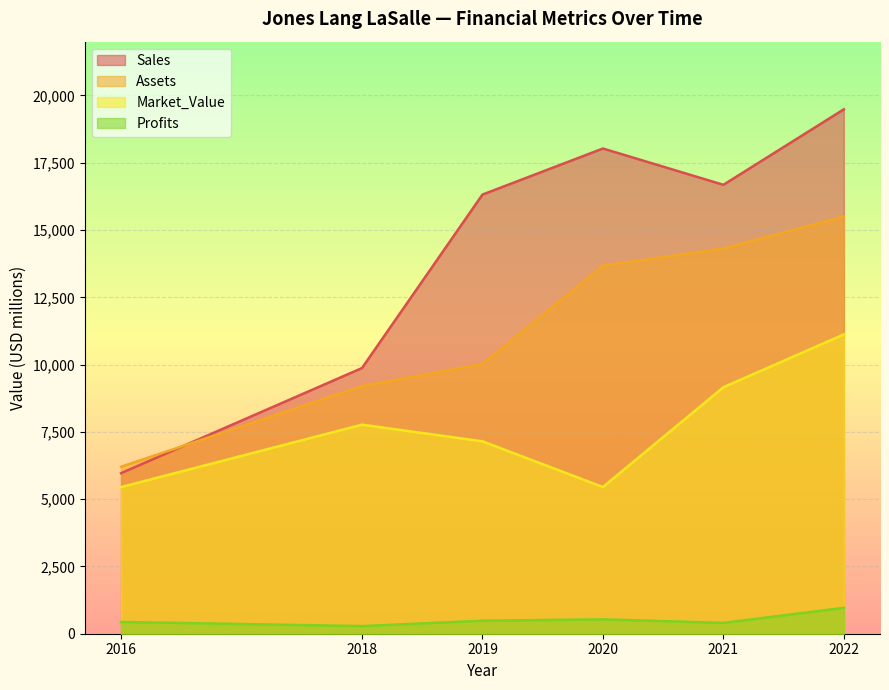

Rank the series by their maximum value, from highest to lowest.

Sales, Assets, Market_Value, Profits